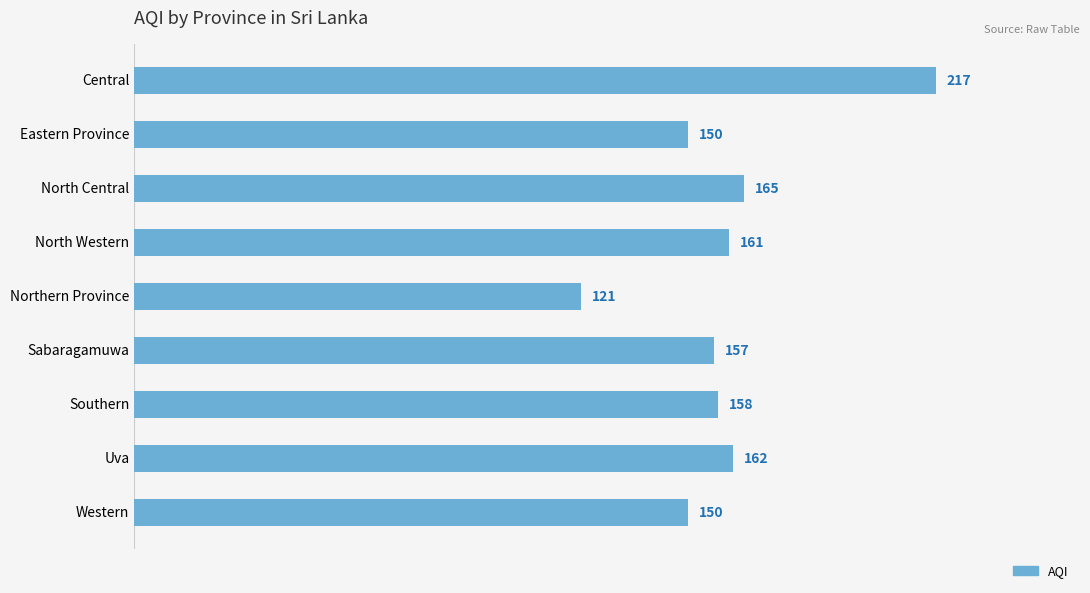

Which has a higher value, Uva or Sabaragamuwa?

Uva